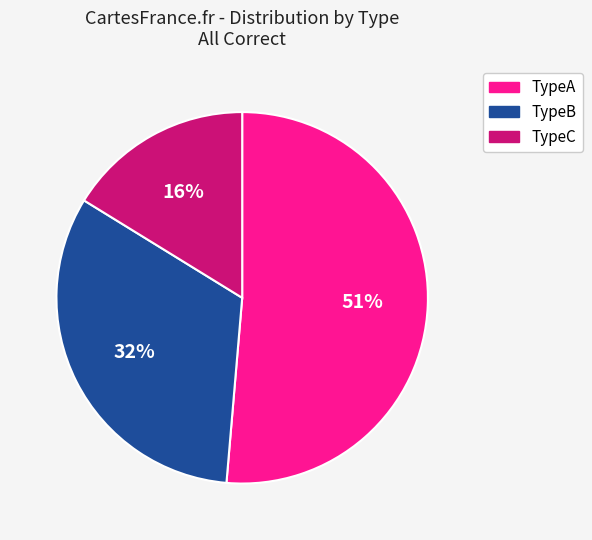

Combined, do TypeB and TypeA account for over 50%?

Yes